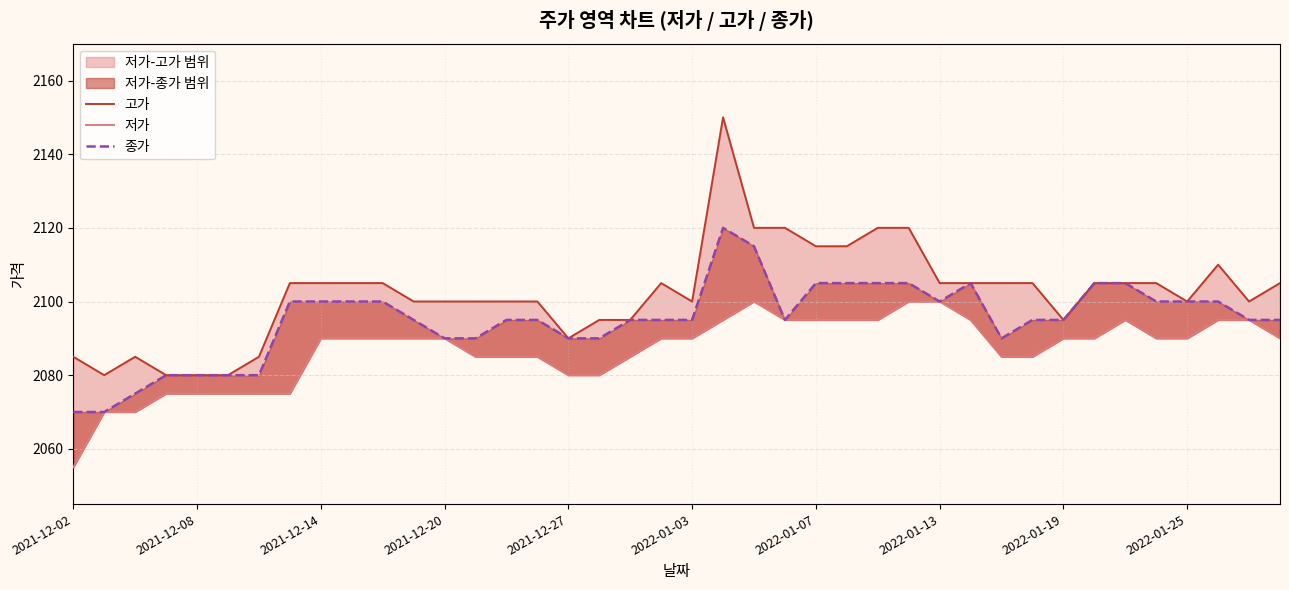

True or false: 저가 and 고가 intersect in this chart.

False